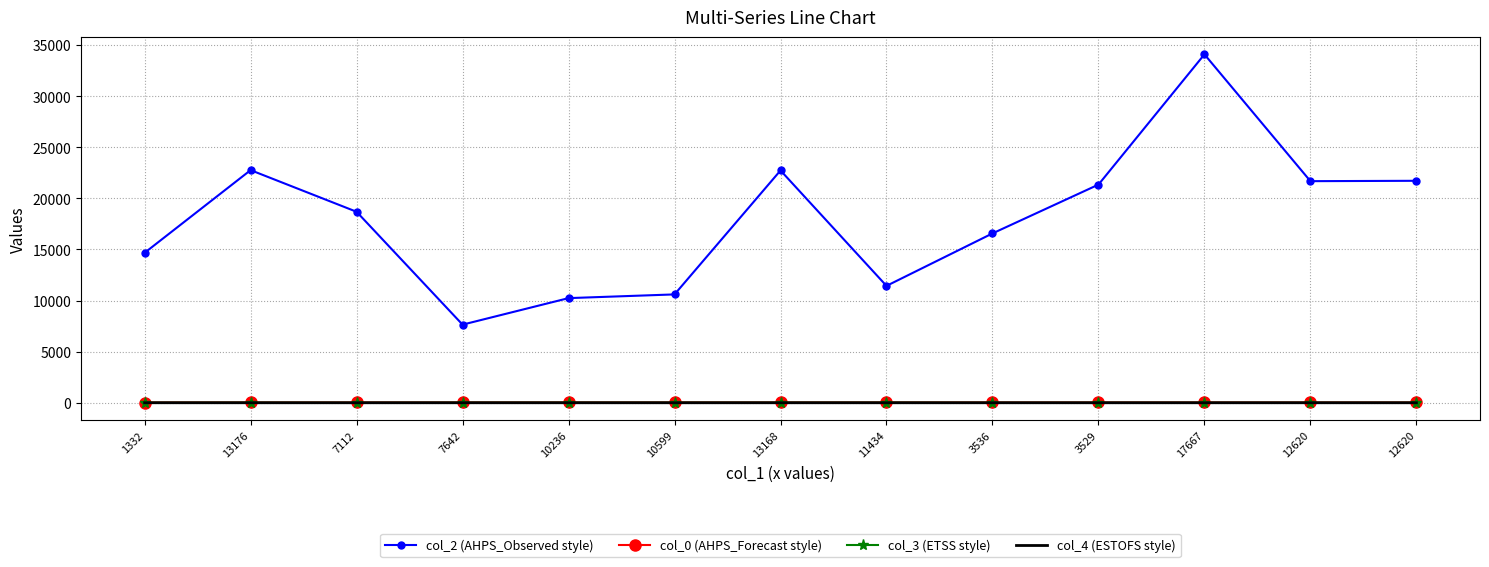

What are all the series names shown in the legend?

col_2 (AHPS_Observed style), col_0 (AHPS_Forecast style), col_3 (ETSS style), col_4 (ESTOFS style)